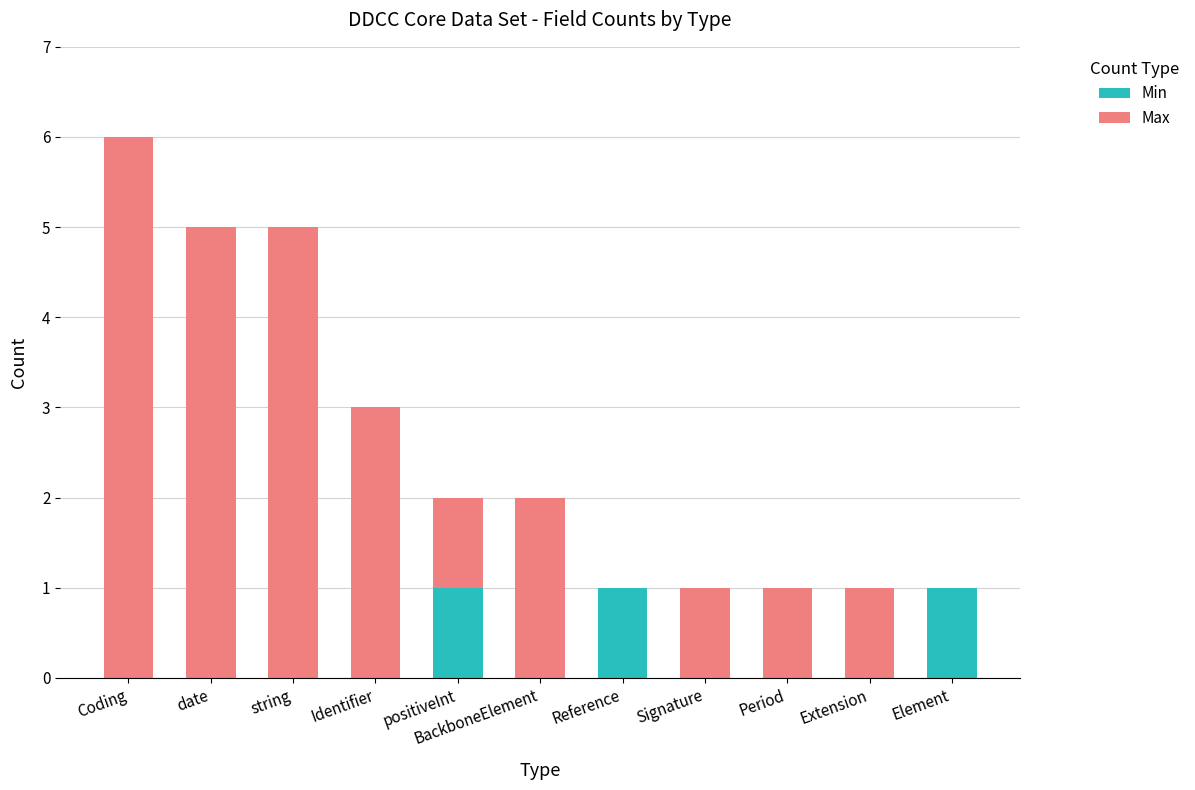

How many distinct data groups are displayed?

2